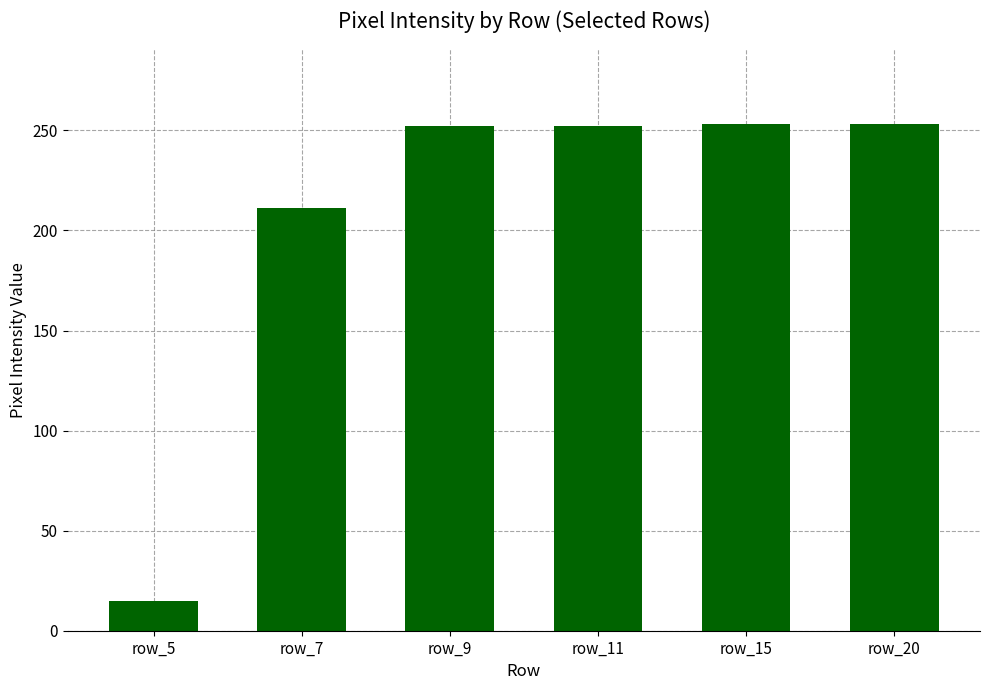

What is the average value?

206